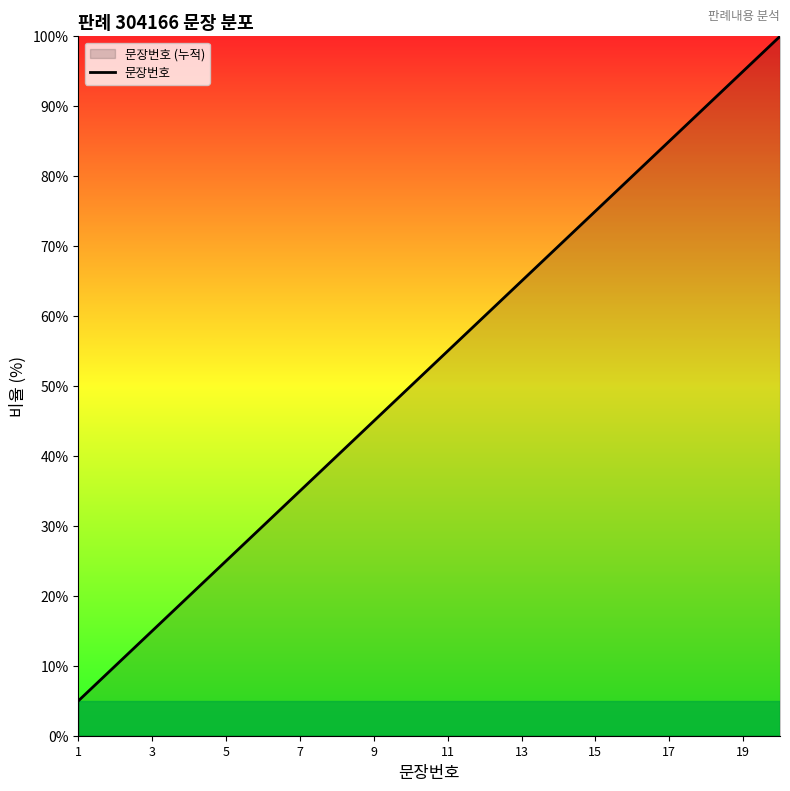

Count the number of values greater than 55.

10